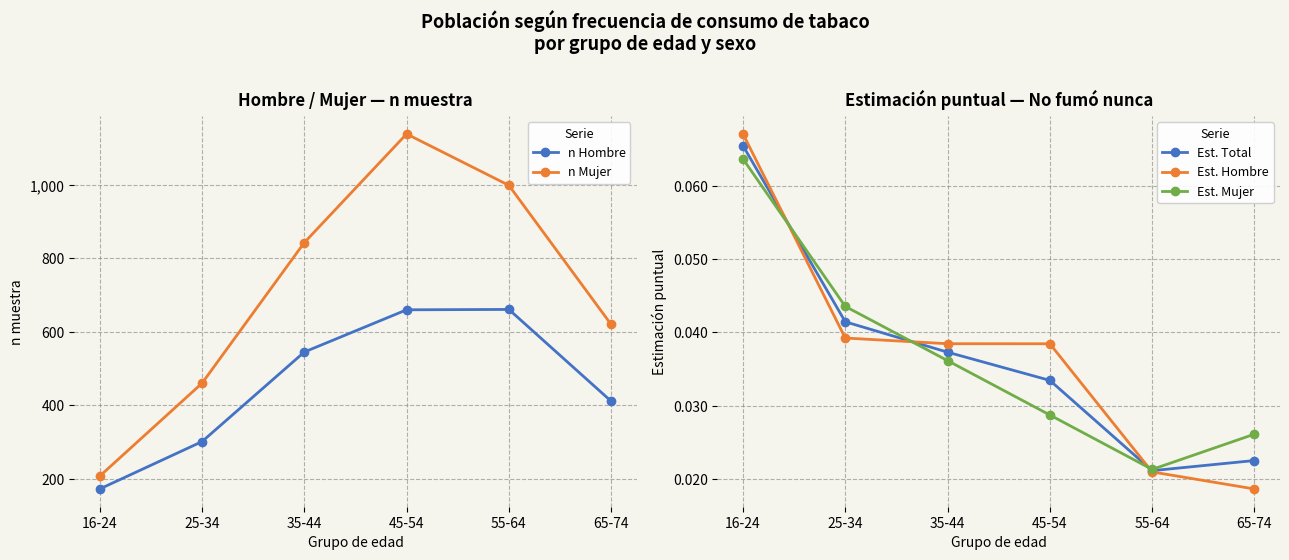

List the labels in order of n Hombre value, largest first.

55-64, 45-54, 35-44, 65-74, 25-34, 16-24